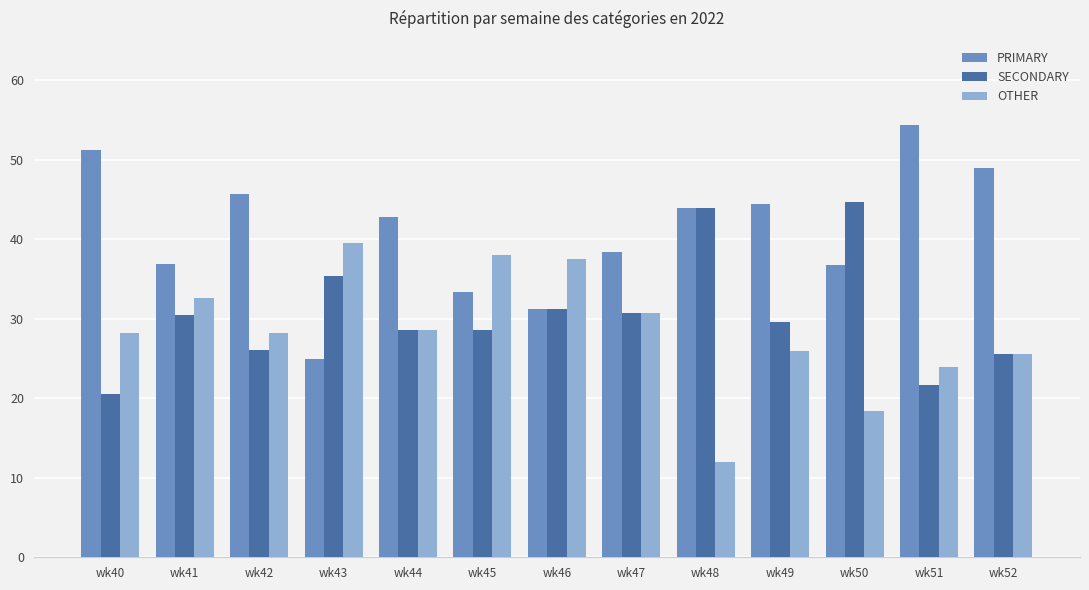

The value of PRIMARY at wk45 is 44.5. True or false?

False